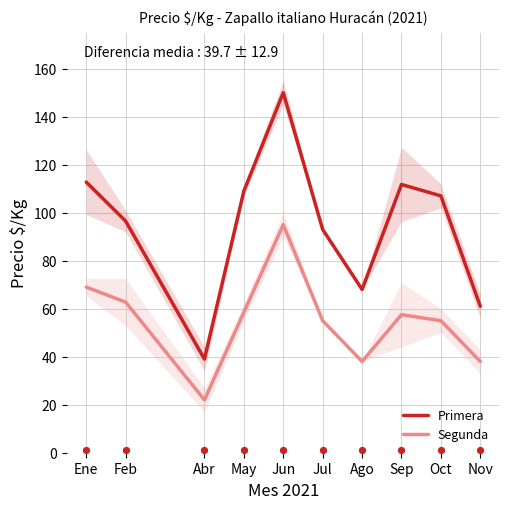

At which category is the sum across all series the highest?

Jun